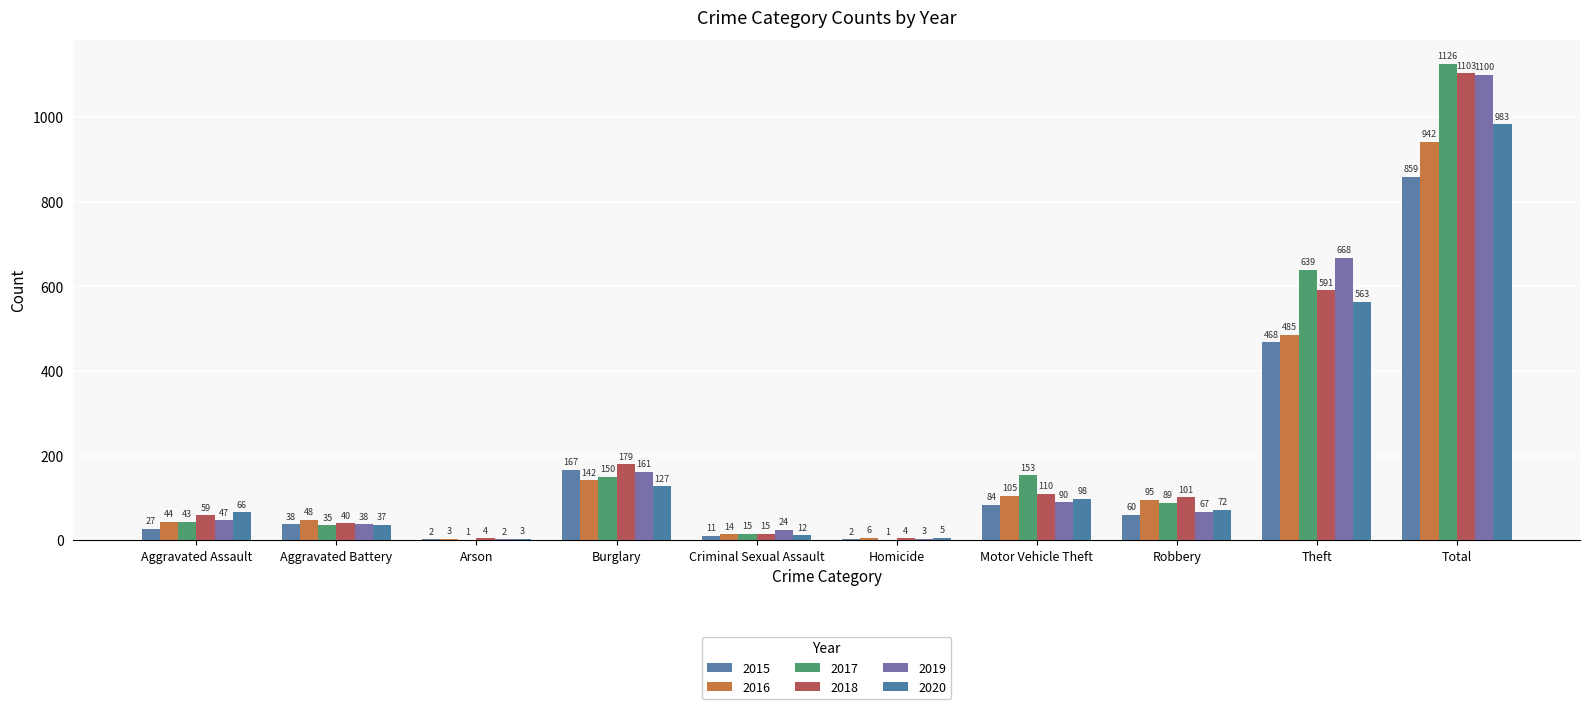

Which has a higher value, Arson or Robbery?

Robbery